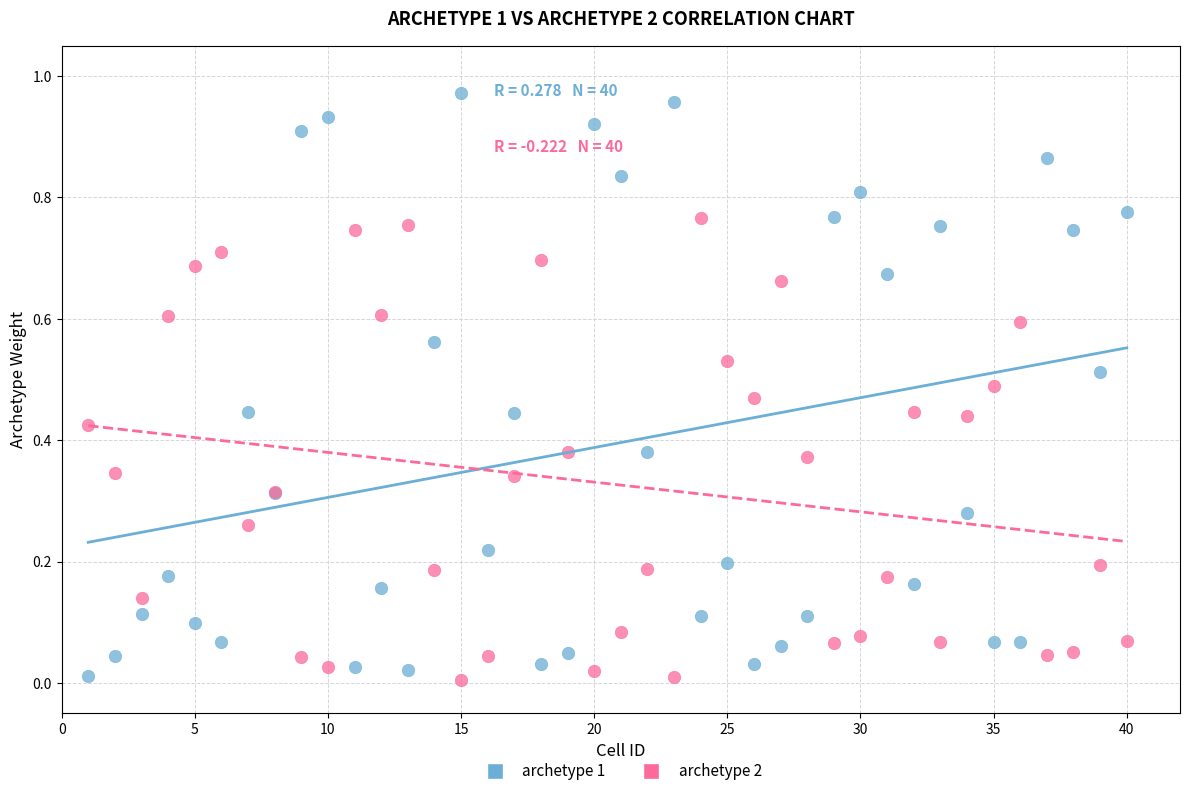

Which series has the largest Y range (max minus min)?

archetype 1